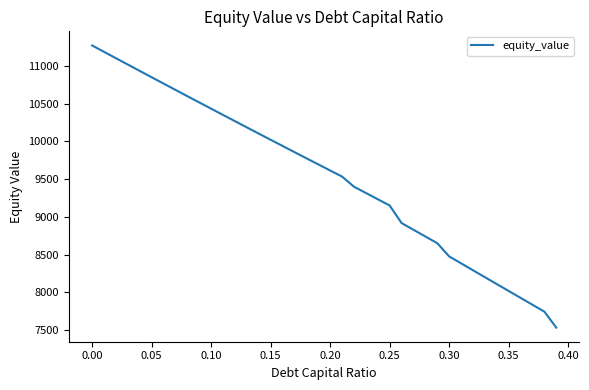

What is the minimum value shown in the chart?

7534.9